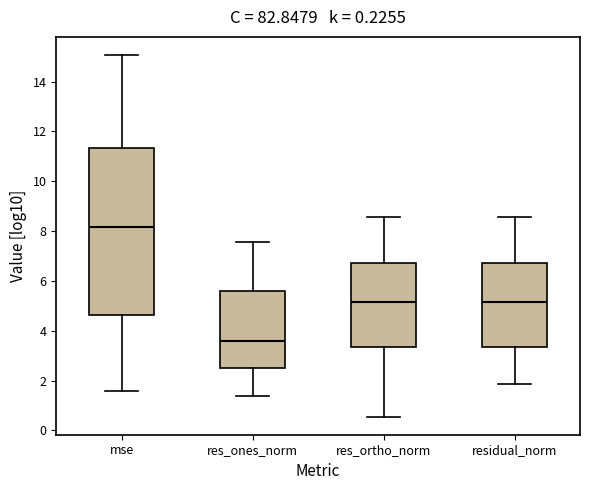

Comparing the boxes themselves (not the whiskers), which one is the tallest?

mse